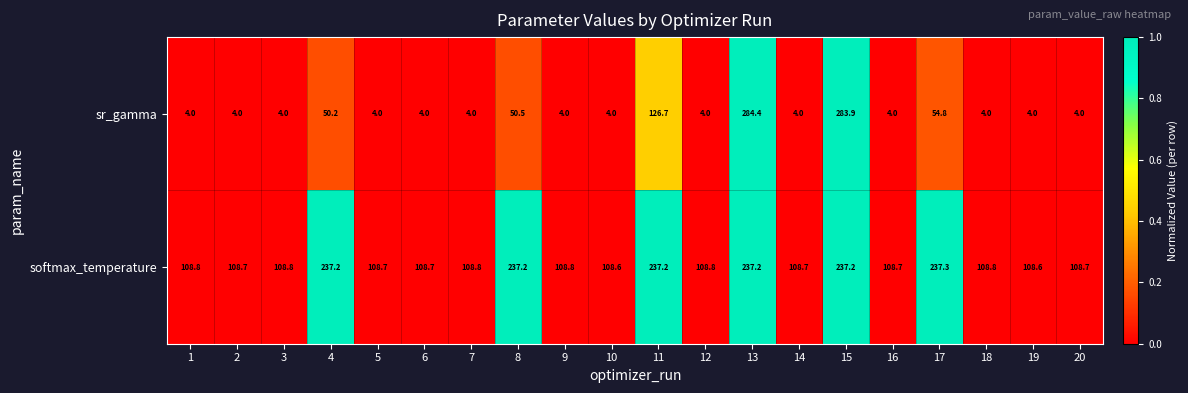

Which series has the largest total across all categories?

softmax_temperature